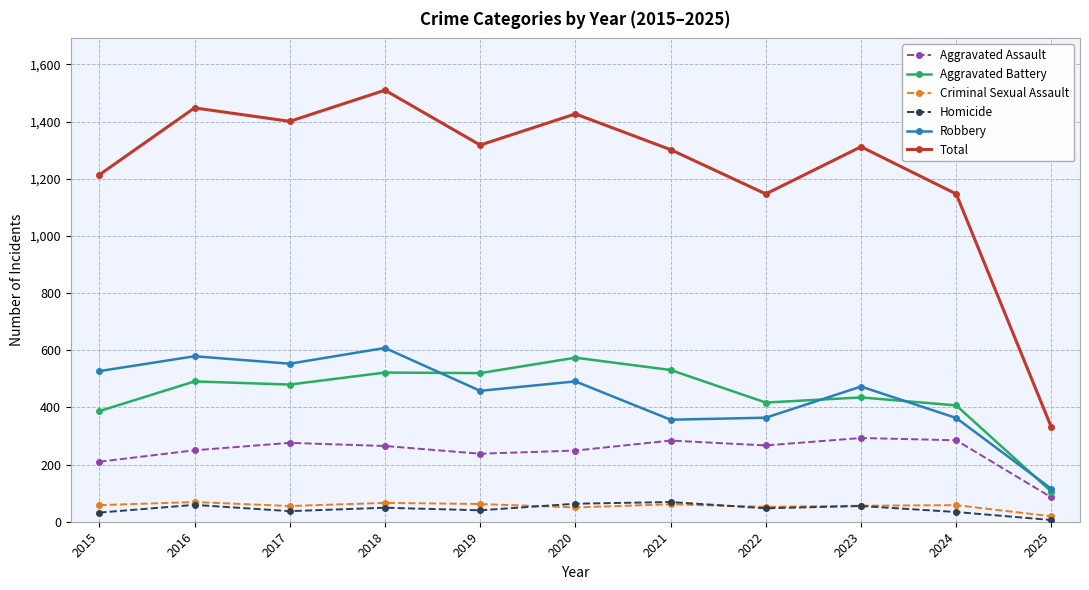

What is the minimum value for Total?

330